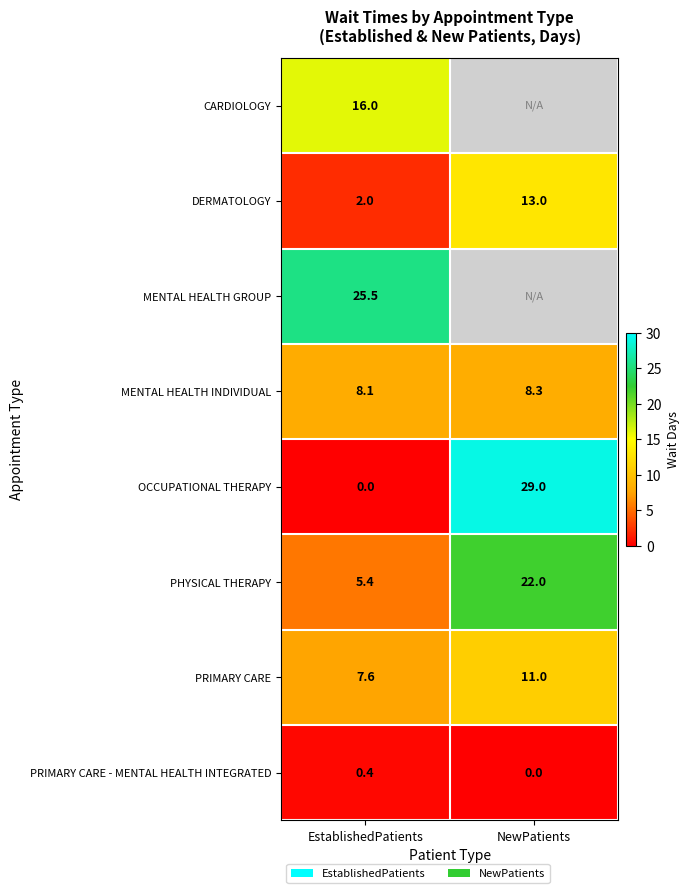

Which category has the lowest value in the PHYSICAL THERAPY series?

EstablishedPatients